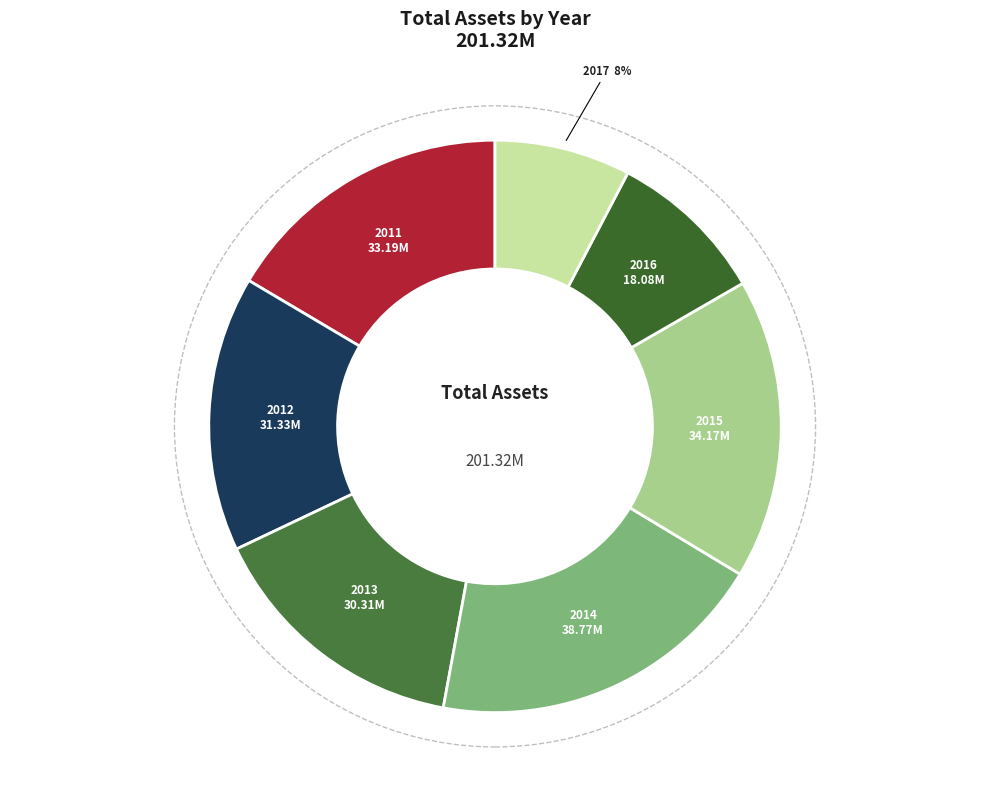

Which has a higher value, 2012 or 2014?

2014